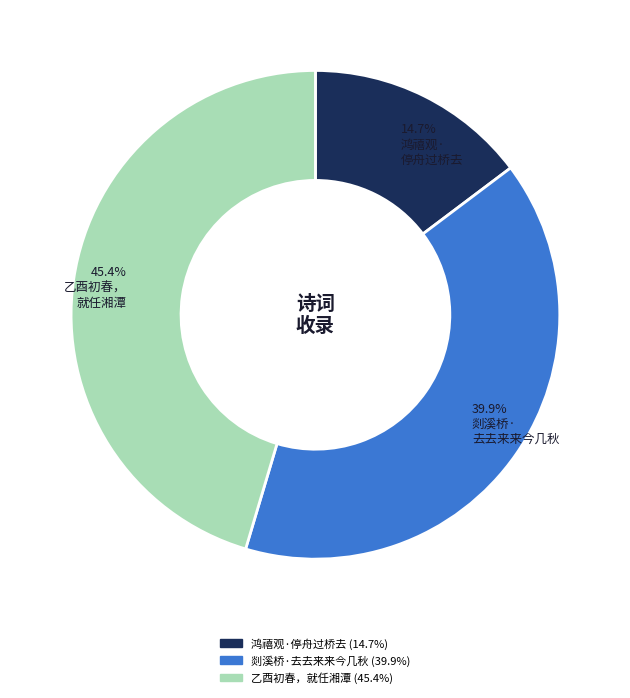

How many segments does this pie chart have?

3